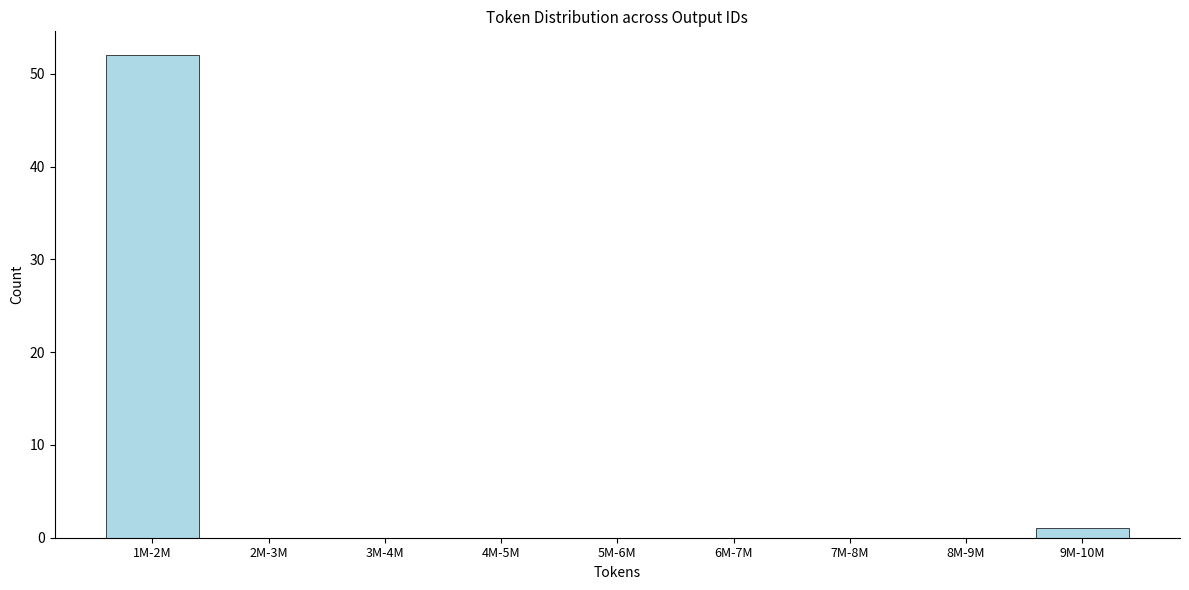

Reading left to right, transcribe all the data shown in this chart.

1M-2M=52	2M-3M=0	3M-4M=0	4M-5M=0	5M-6M=0	6M-7M=0	7M-8M=0	8M-9M=0	9M-10M=1